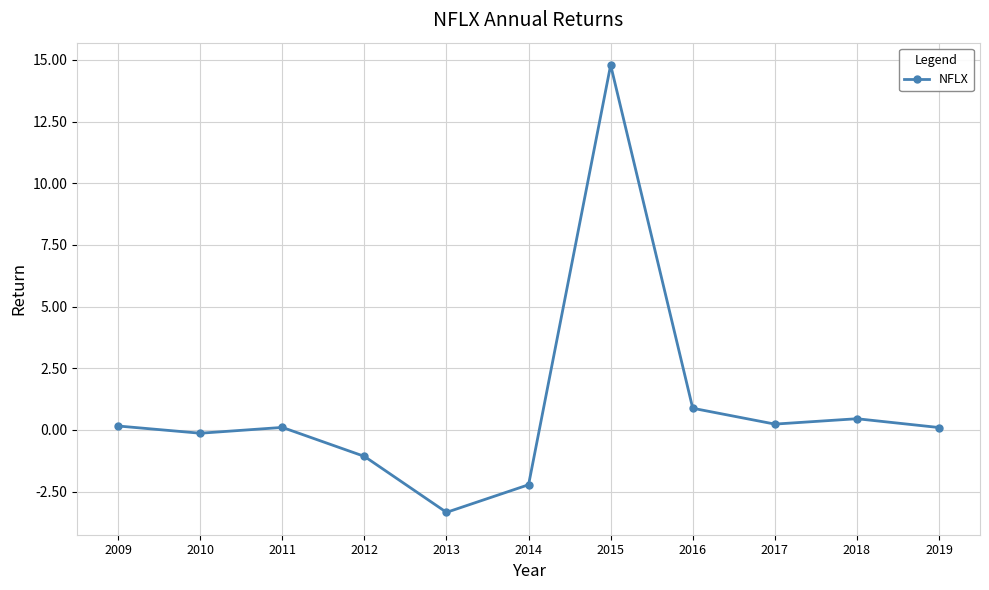

What is the greatest value displayed?

14.8